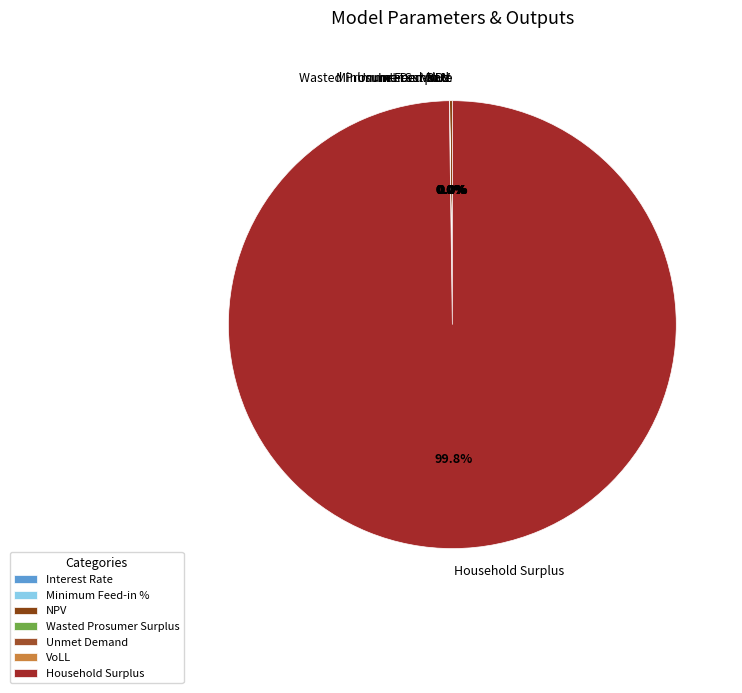

Does Household Surplus account for over 50% of the chart?

Yes